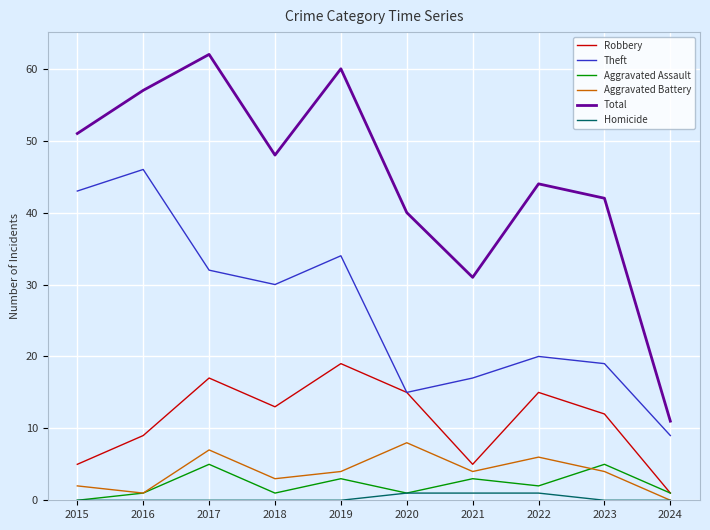

Is it true that Aggravated Battery equals 4 at 2021?

True